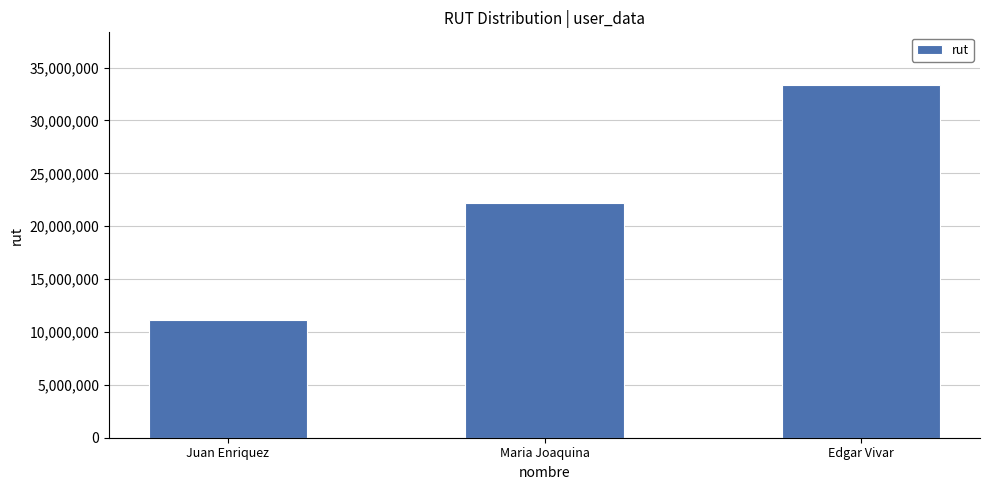

At which category does the chart reach its peak across all series?

Edgar Vivar